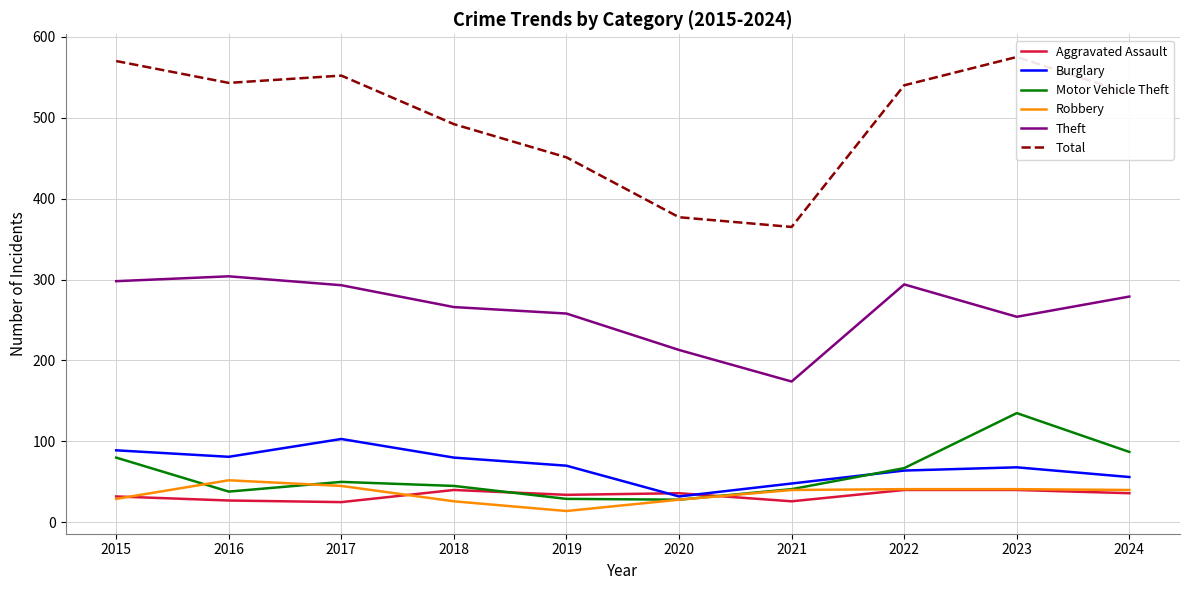

What is the value of the Motor Vehicle Theft point at the 4th from the left?

45